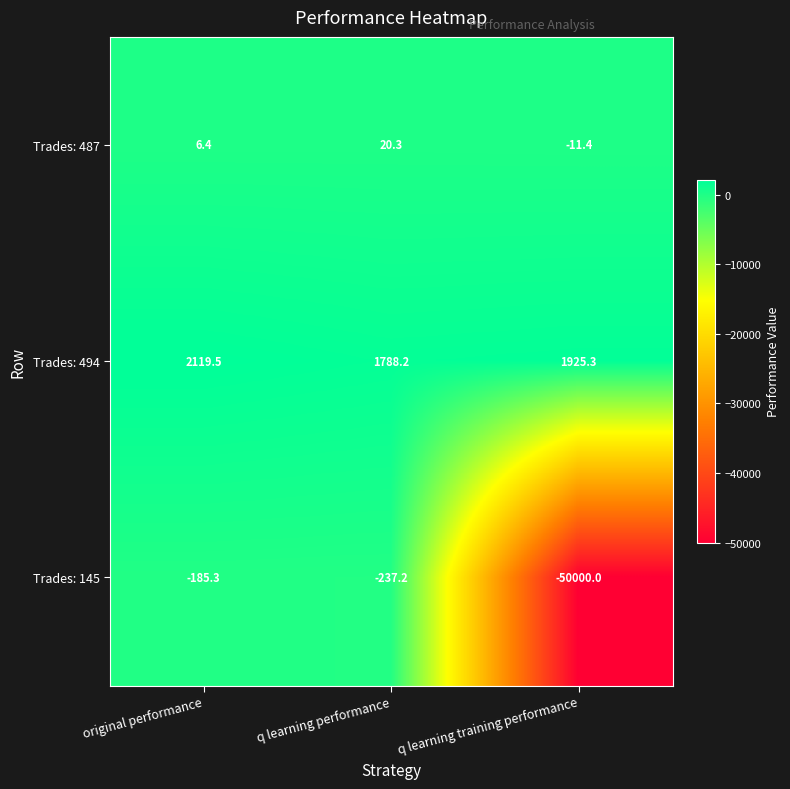

Which series changed the most between original performance and q learning performance?

Trades: 494